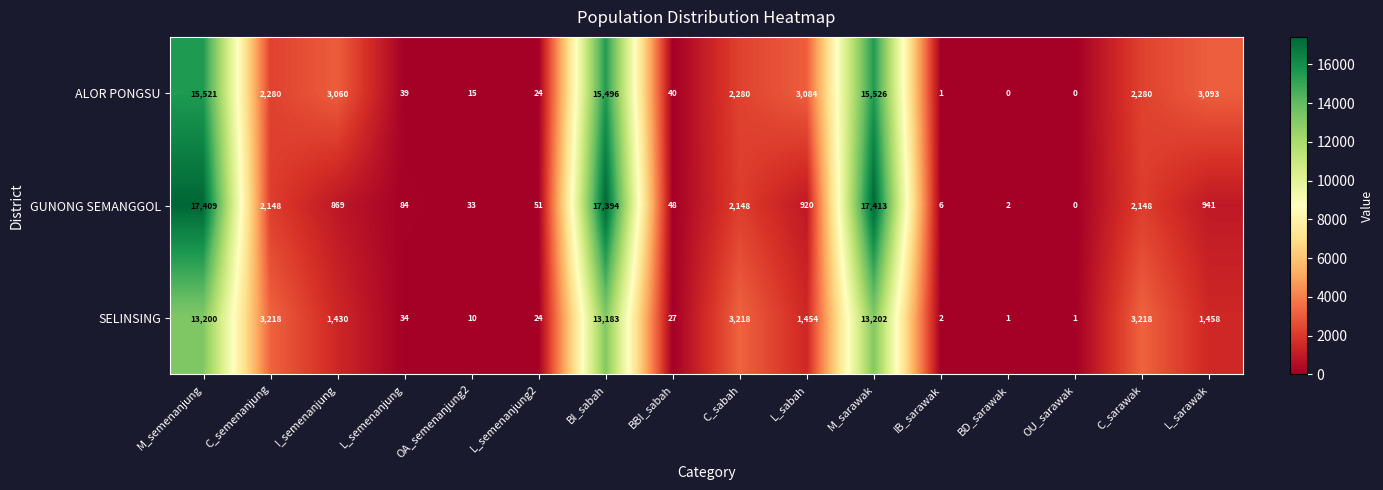

The value of GUNONG SEMANGGOL at BI_sabah is 17394. True or false?

True